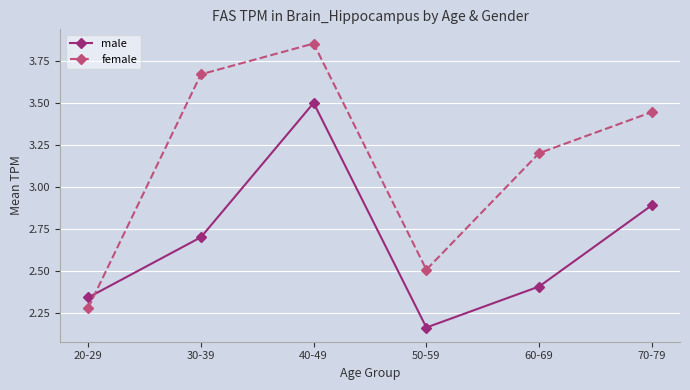

True or false: female and male cross at least once.

True